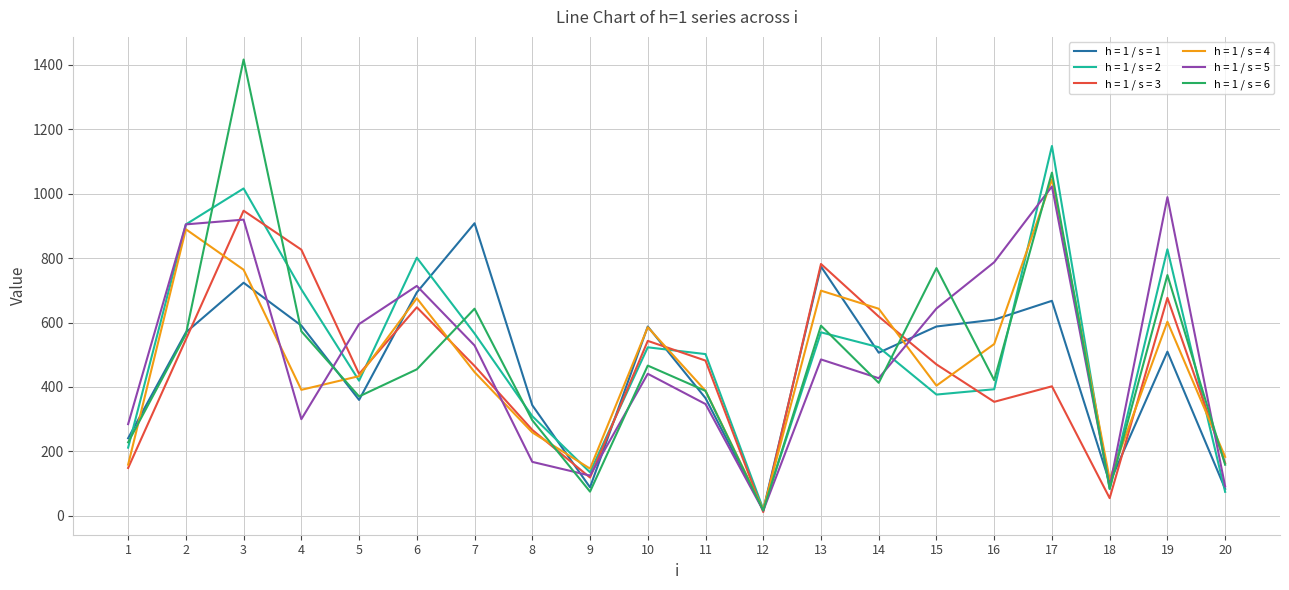

The value of h = 1 / s = 3 at 7 is 465.2. True or false?

True